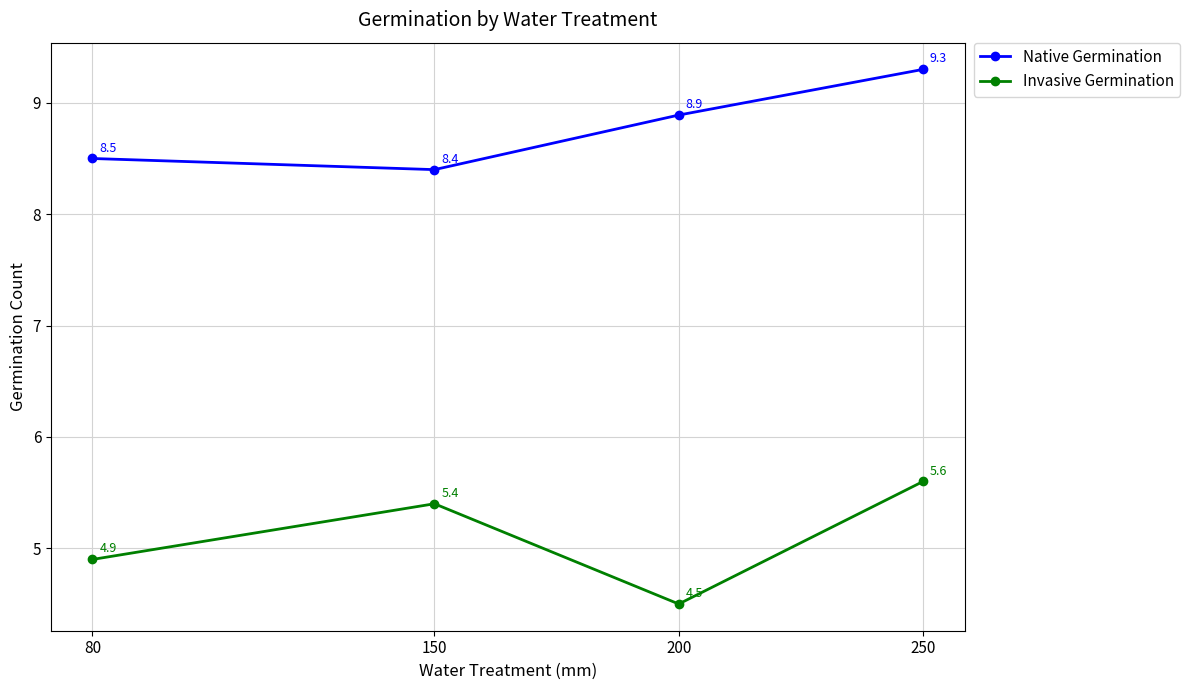

Rank the series by their average value, from lowest to highest.

Invasive Germination, Native Germination